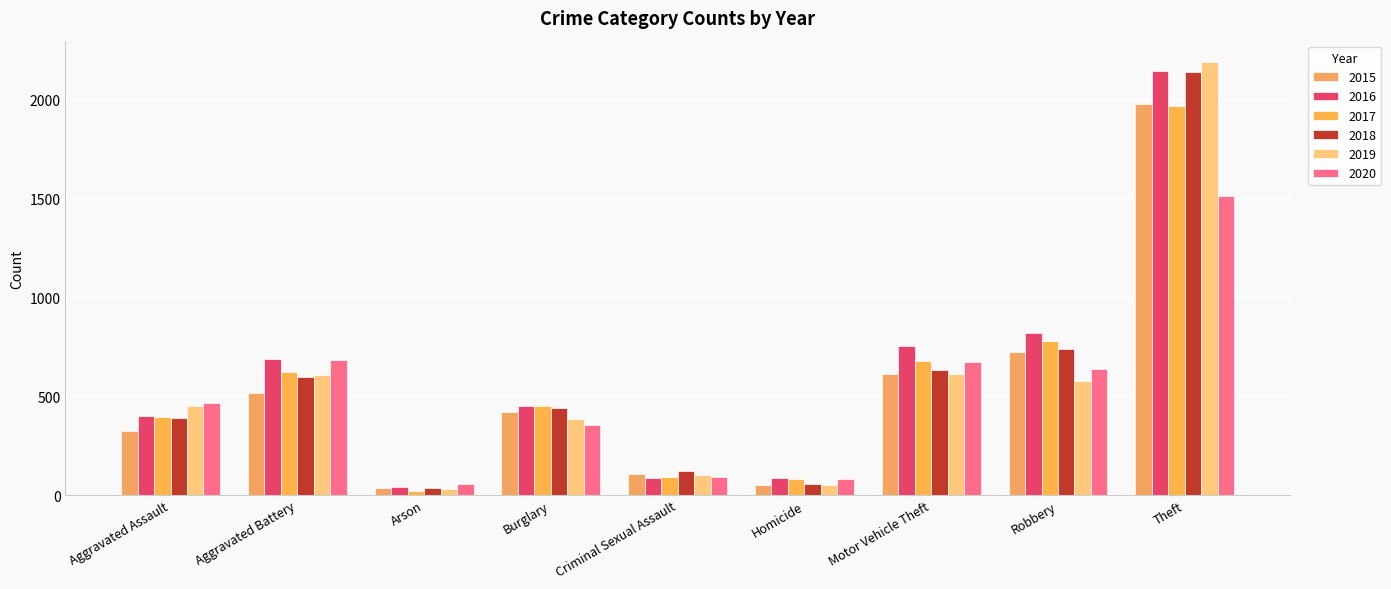

Which series has the largest total across all categories?

2016